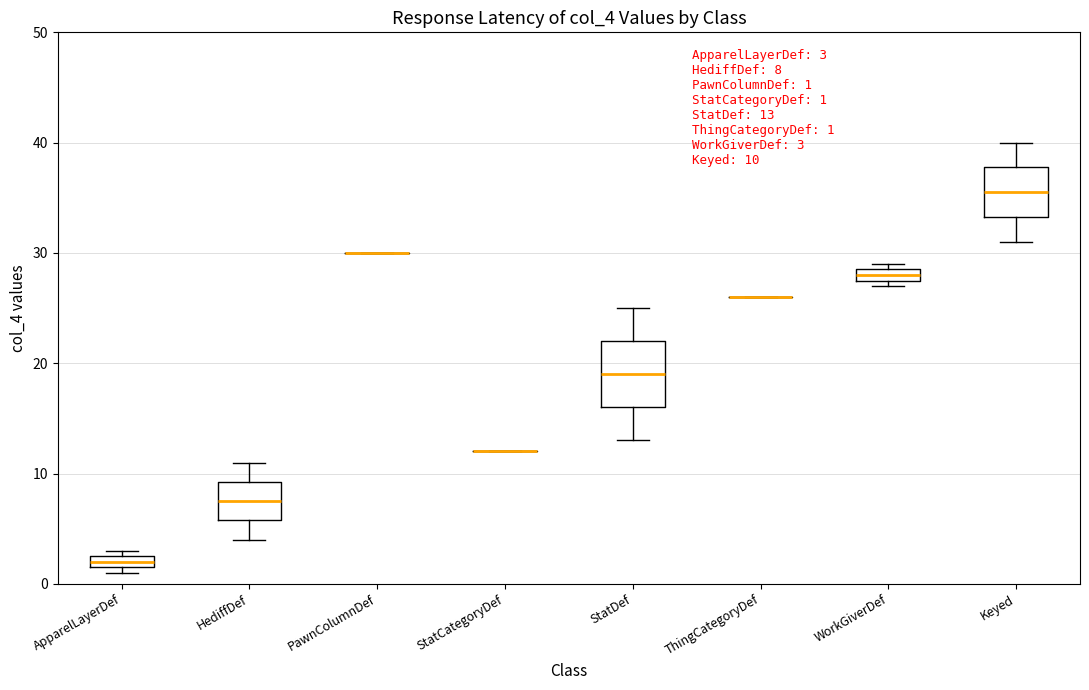

Comparing the boxes themselves (not the whiskers), which one is the tallest?

StatDef